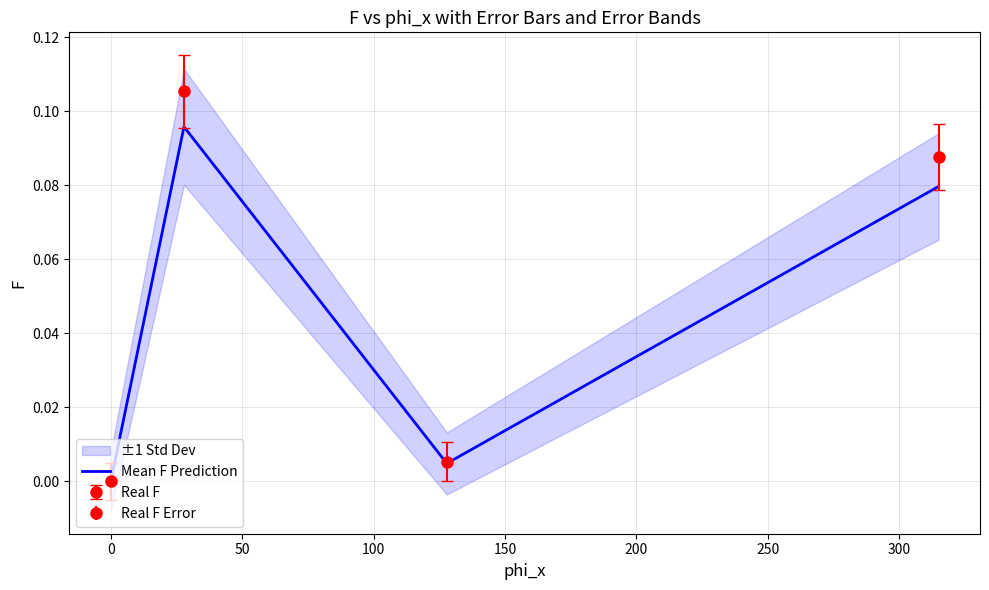

How many interior local peaks (higher than both neighbors) does the data have?

1